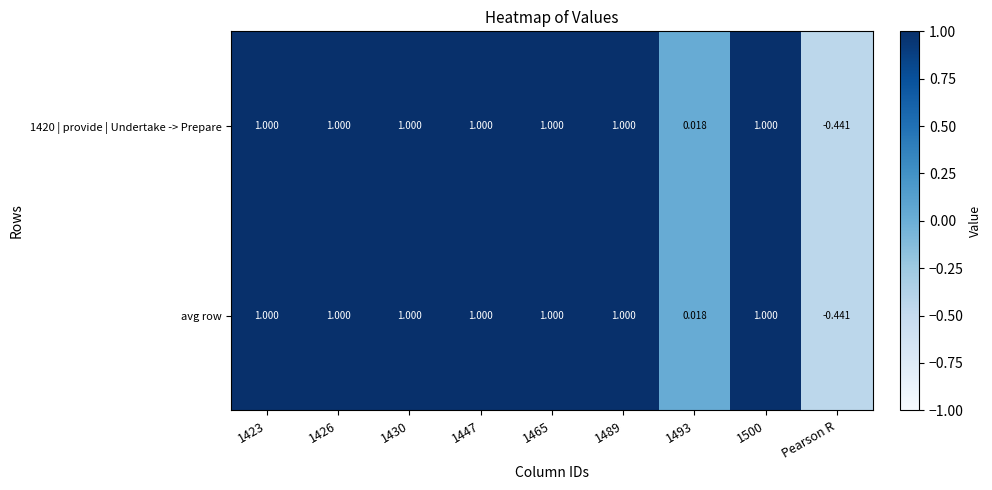

At which label does 1420 | provide | Undertake -> Prepare reach its minimum?

Pearson R